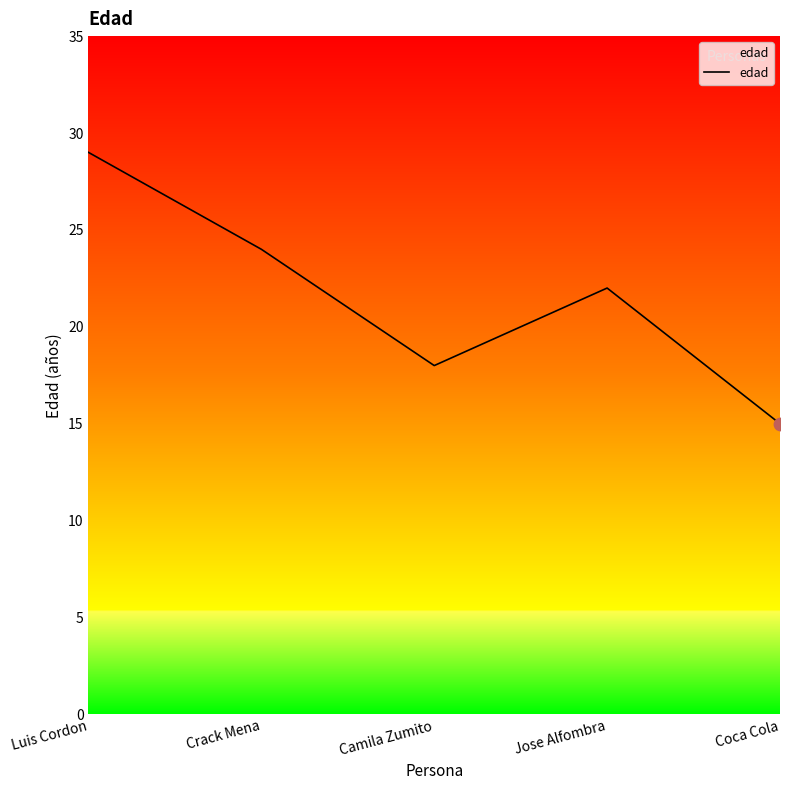

Between Coca Cola and Luis Cordon, which is larger?

Luis Cordon